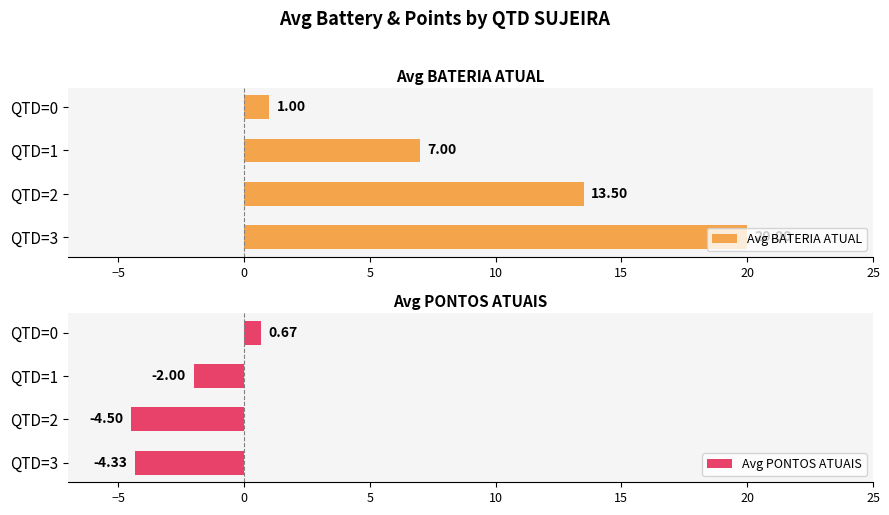

What is the highest value of the Avg BATERIA ATUAL series?

20.0